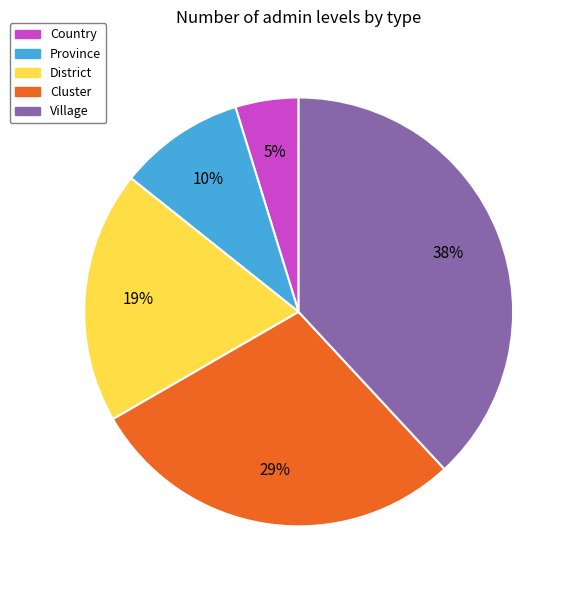

Rank the categories by value from lowest to highest.

Country, Province, District, Cluster, Village